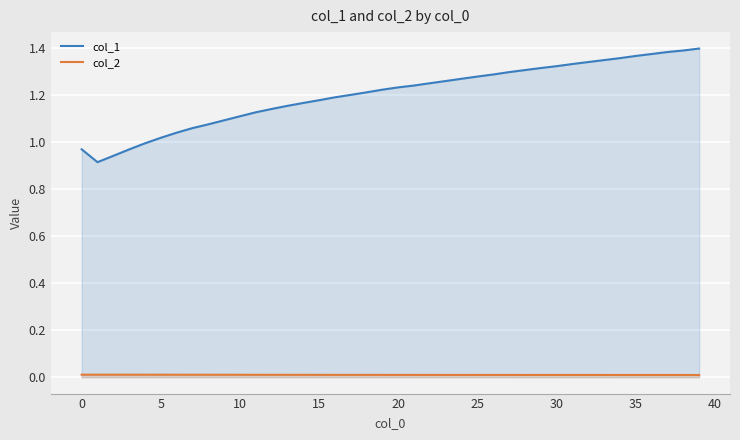

How many data points does each series have?

40